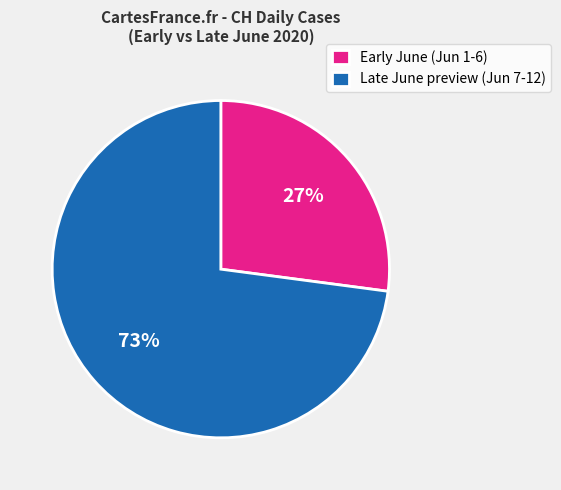

Which slice is the largest?

Late June preview (Jun 7-12)